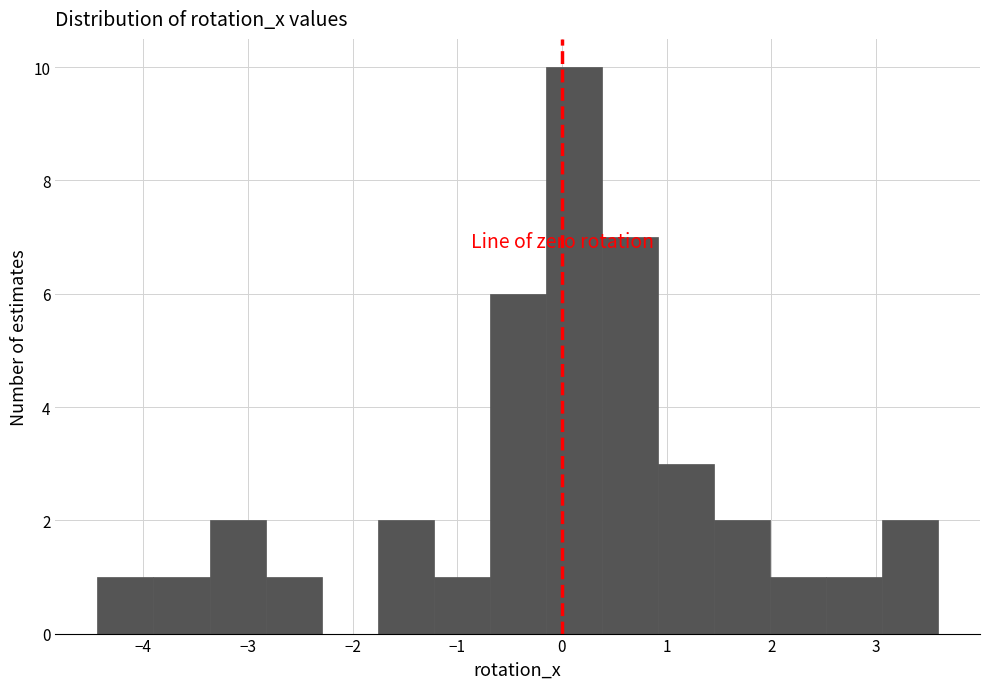

Reading left to right, transcribe this chart: for each bar, give the range it covers on the x-axis and its height. Neither the bar edges nor the heights are printed on the chart, so give them approximately, as read against the axes.

-4.4 to -3.9: 1
-3.9 to -3.4: 1
-3.4 to -2.8: 2
-2.8 to -2.3: 1
-2.3 to -1.8: 0
-1.8 to -1.2: 2
-1.2 to -0.7: 1
-0.7 to -0.2: 6
-0.2 to 0.4: 10
0.4 to 0.9: 7
0.9 to 1.5: 3
1.5 to 2.0: 2
2.0 to 2.5: 1
2.5 to 3.1: 1
3.1 to 3.6: 2